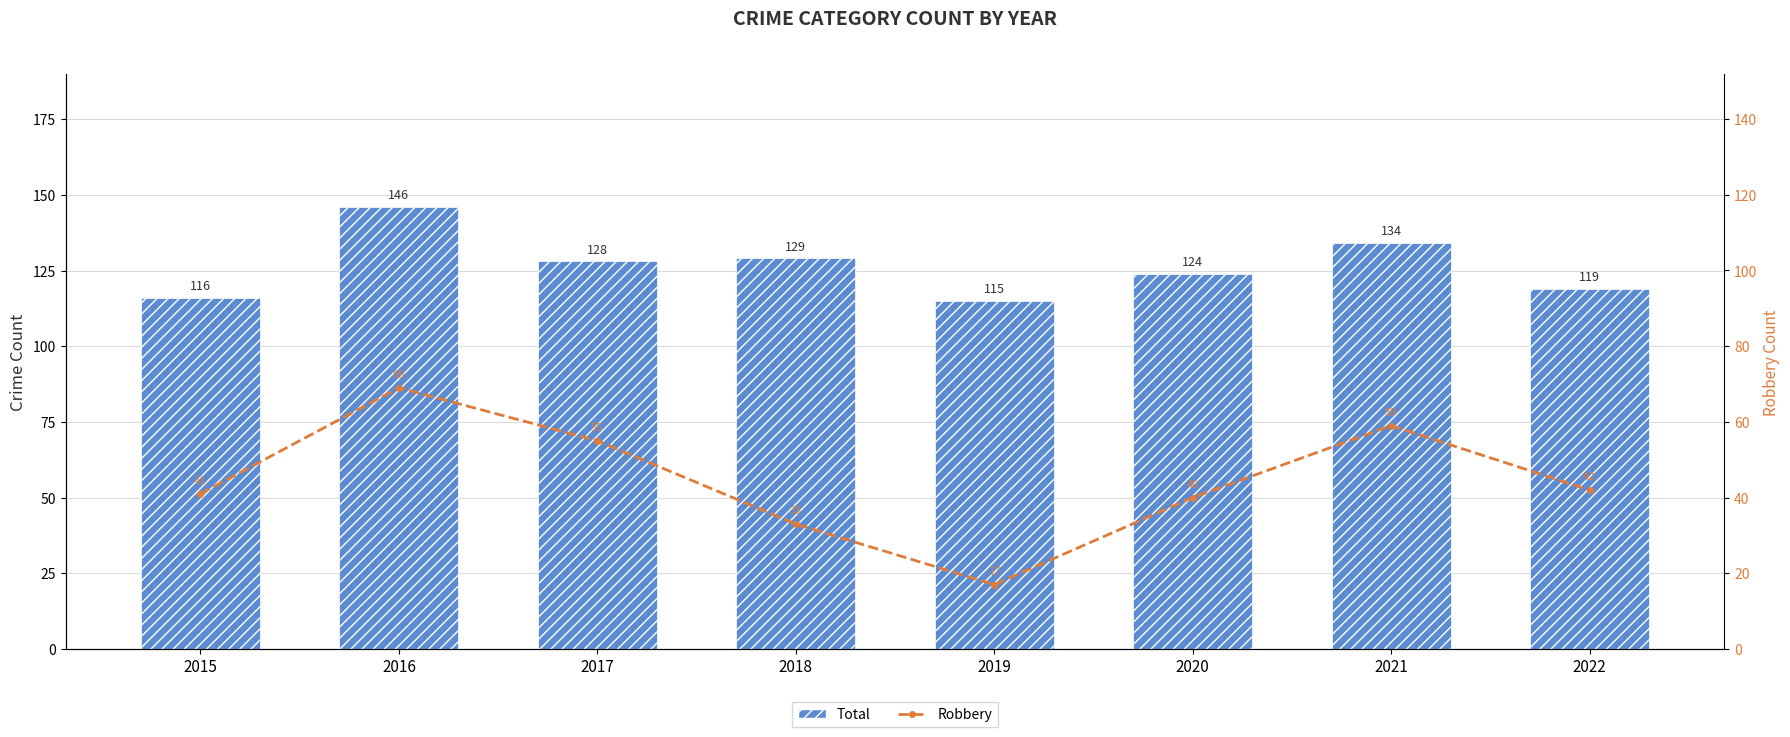

Is the value of Robbery at 2016 greater than the value of Total at 2019?

No